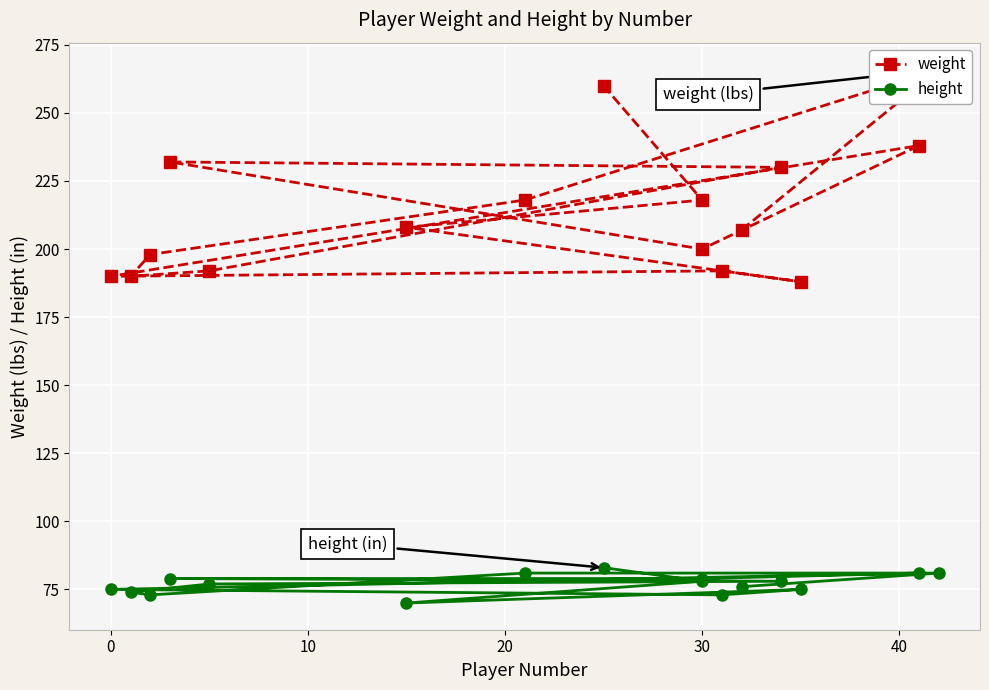

Reading left to right, transcribe all the data shown in this chart.

weight: 207	266	218	198	190	192	230	232	200	238	190	192	188	208	218	260
height: 76	81	81	73	74	77	78	79	79	81	75	73	75	70	78	83